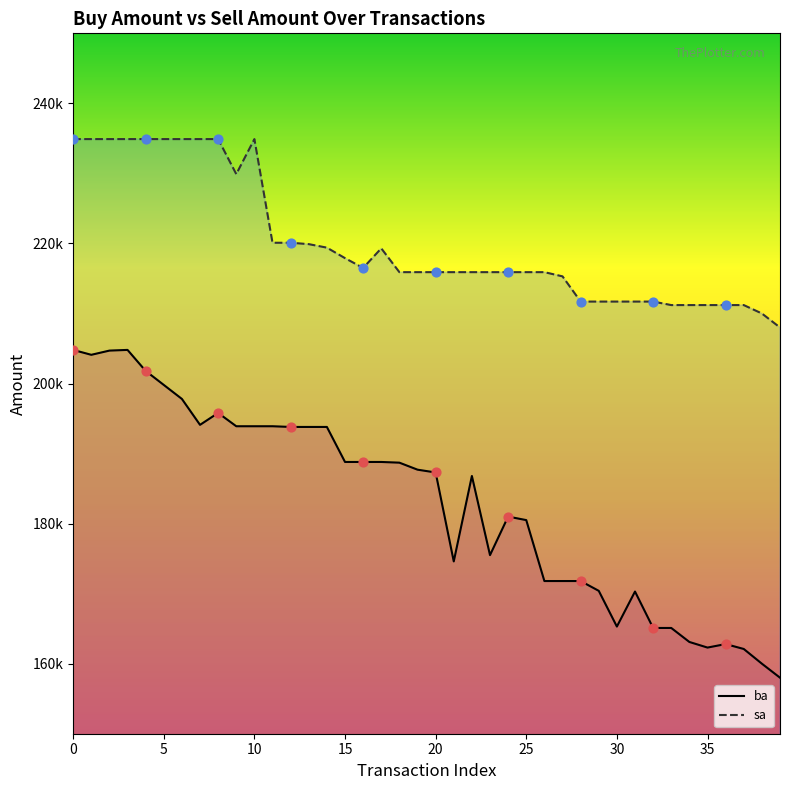

What are all the series names shown in the legend?

ba, sa